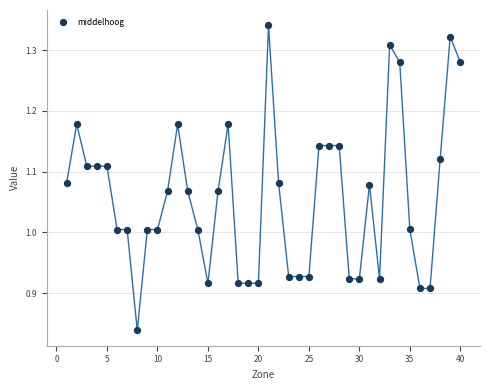

What is the range of Y values (max minus min)?

0.5